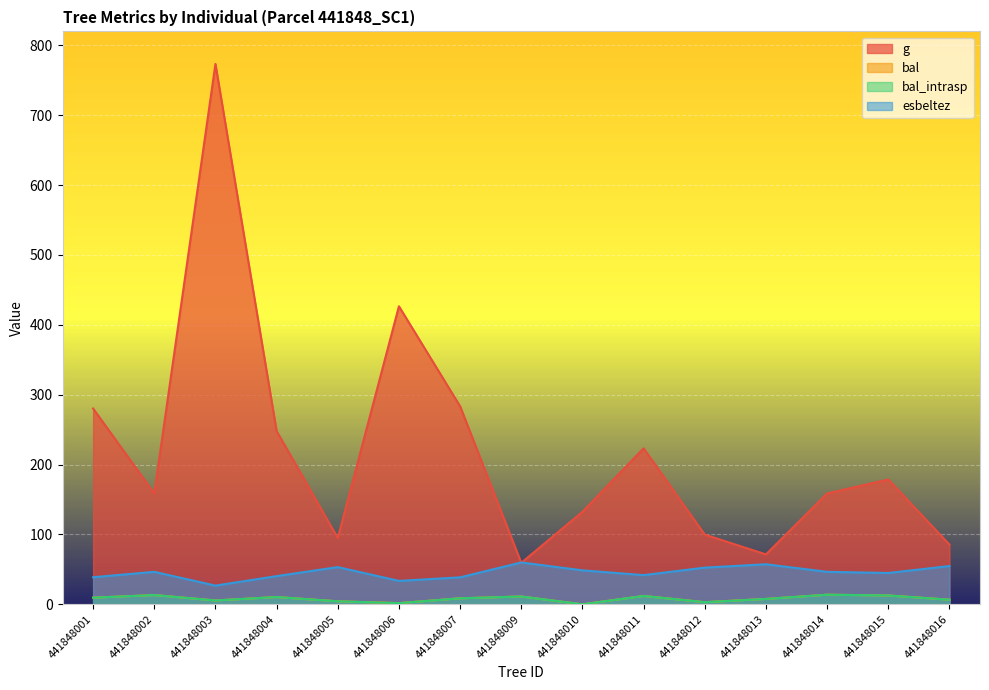

What is the spread (max minus min) of values at 441848012?

96.8